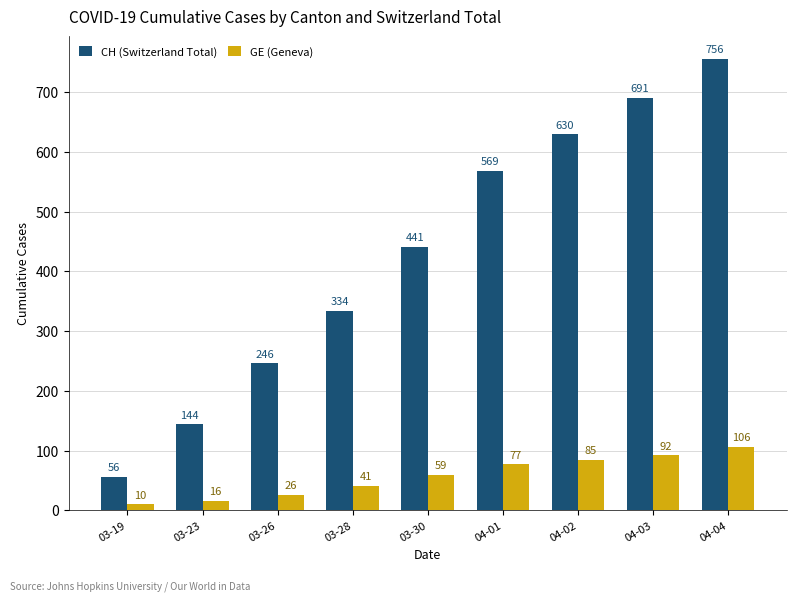

Count the number of categories in the chart.

9